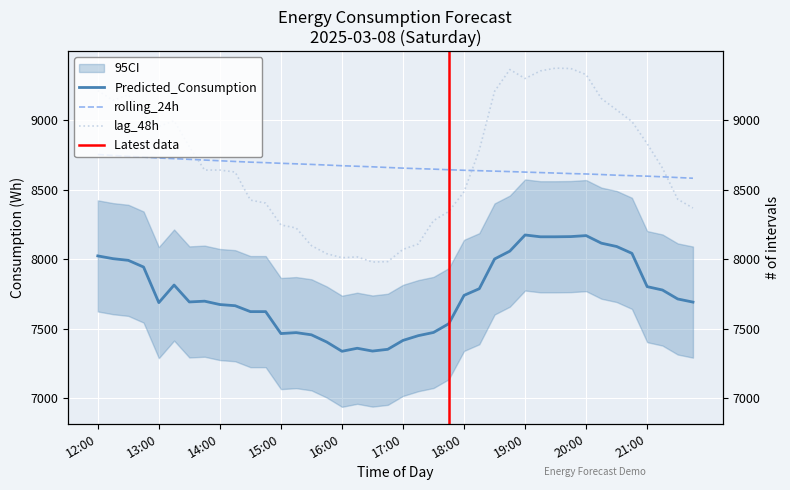

Rank the series at 18:00 from lowest to highest value.

Predicted_Consumption, lag_48h, rolling_24h